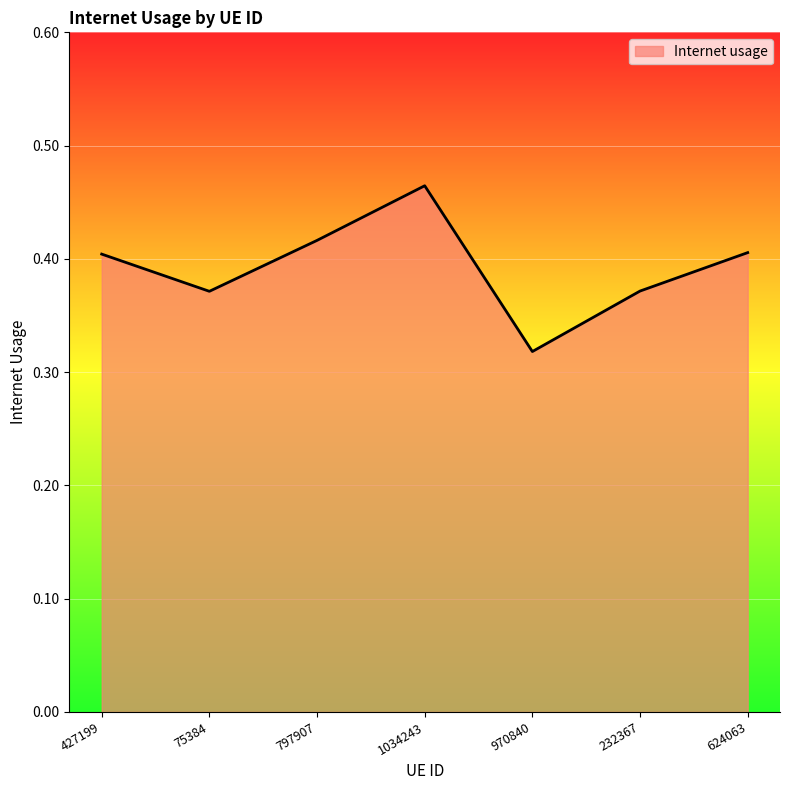

What is the sum of all values?

2.8